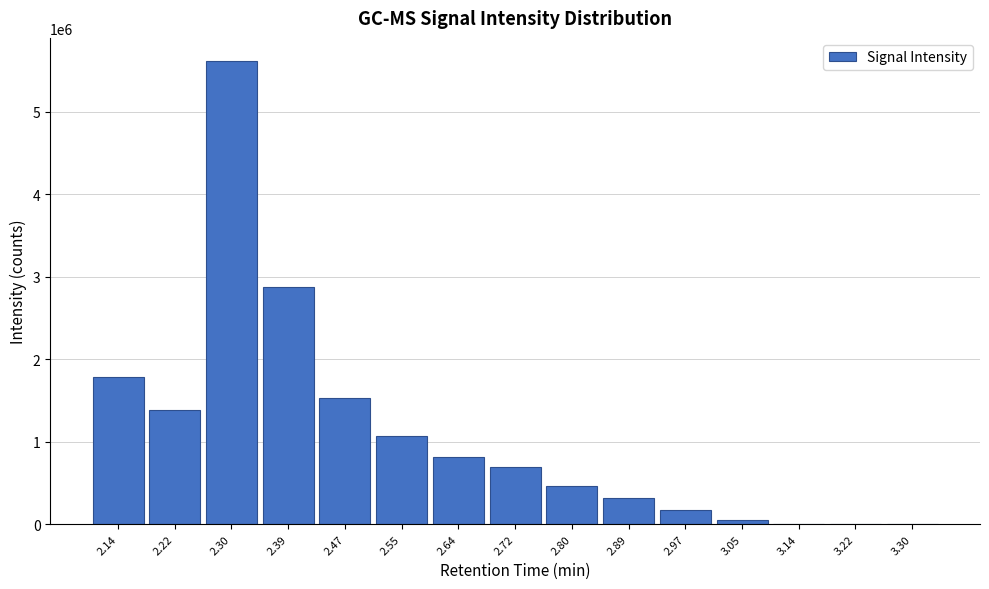

Is it true that the value at 2.30 is 3427807?

False